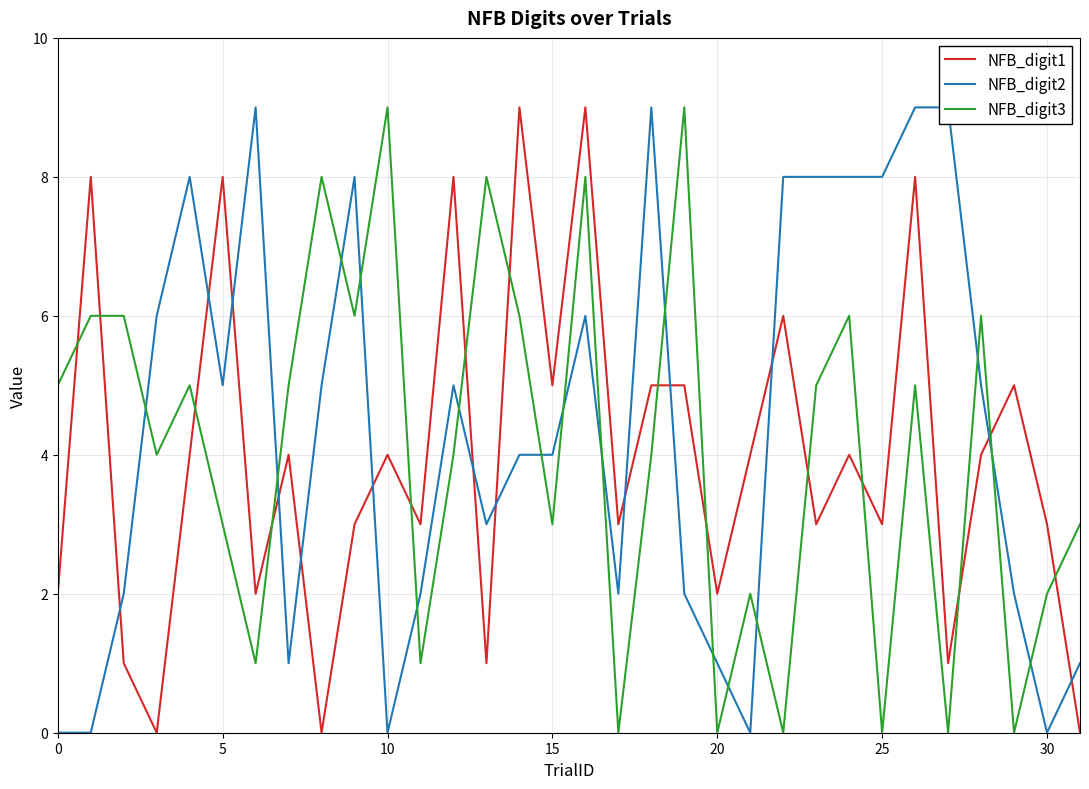

Is it true that NFB_digit3 equals 5 at 31?

False